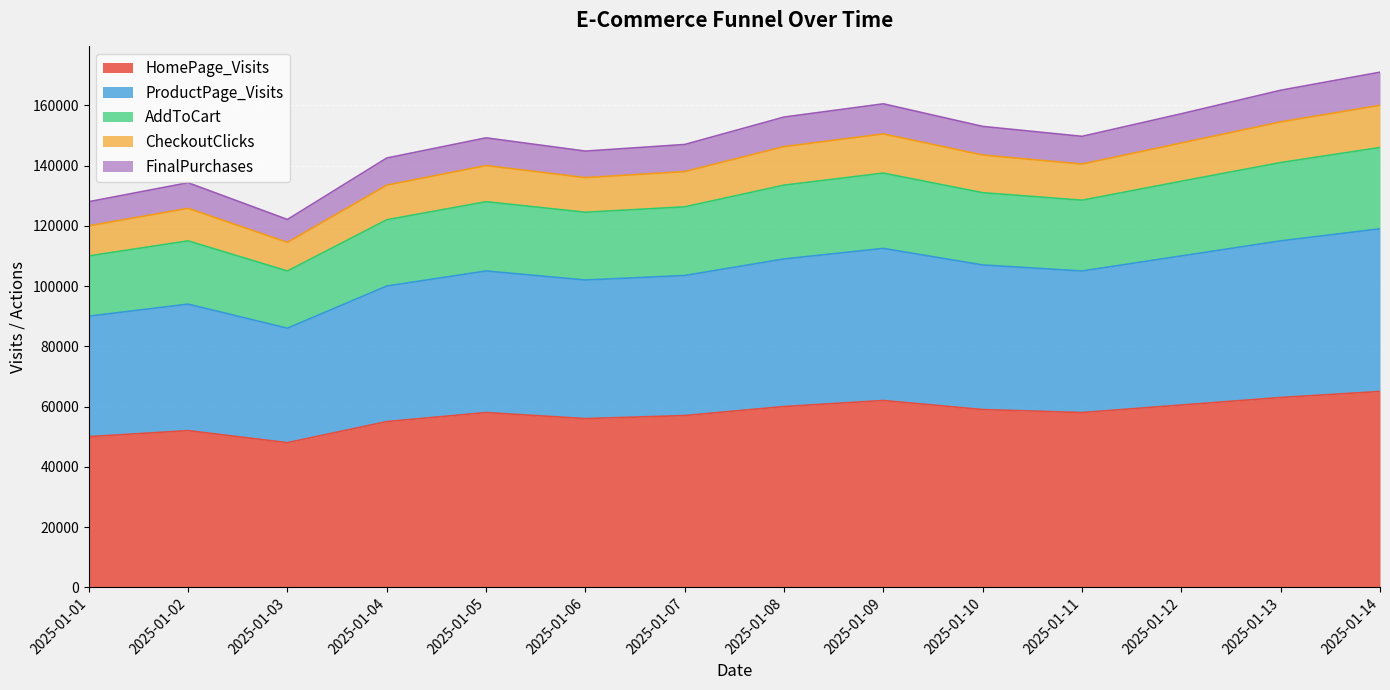

How many distinct data groups are displayed?

5